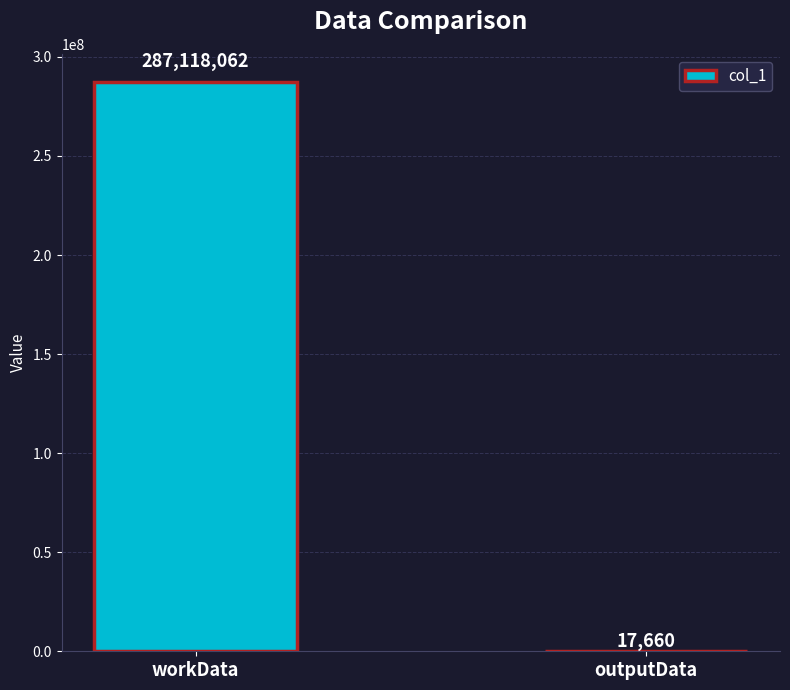

How many series are shown in this chart?

1